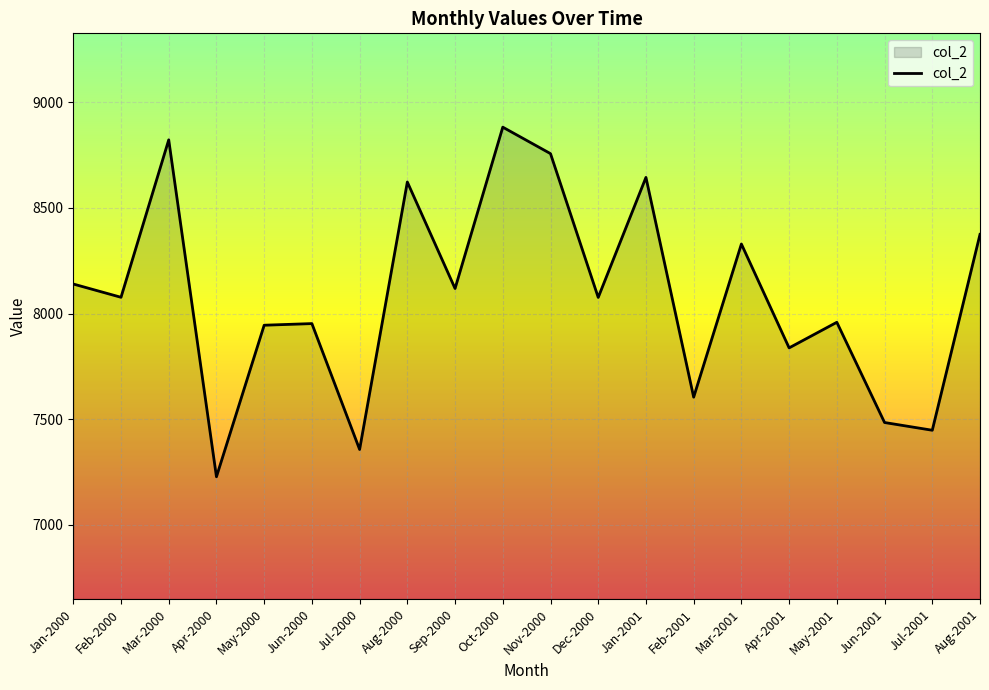

Is it true that the value at Feb-2000 is 1866.6?

False